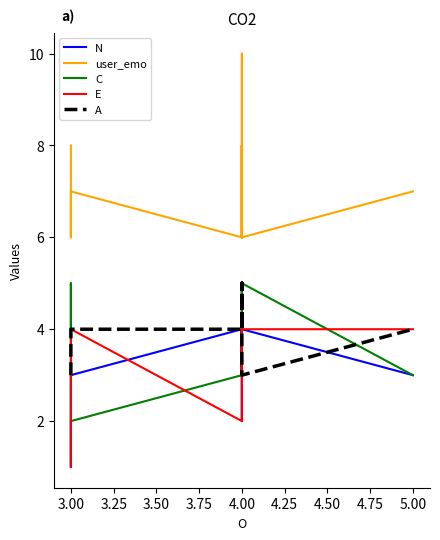

What are all the series names shown in the legend?

N, user_emo, C, E, A